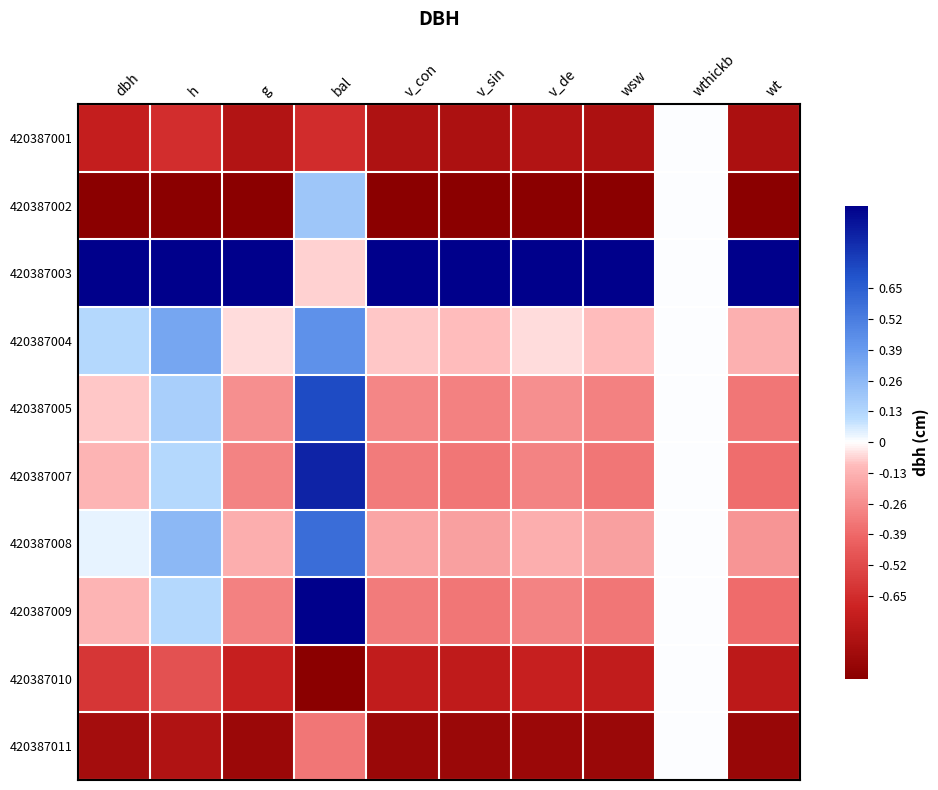

At bal, list the series in order from smallest to largest.

420387010, 420387001, 420387011, 420387003, 420387002, 420387004, 420387008, 420387005, 420387007, 420387009